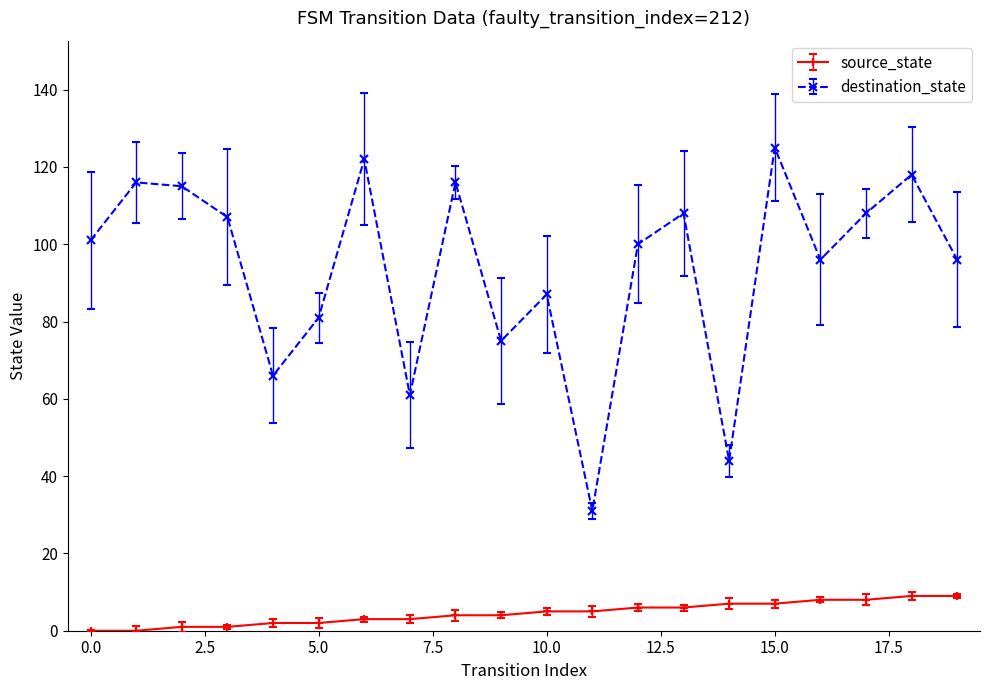

Rank the series by their maximum value, from highest to lowest.

destination_state, source_state